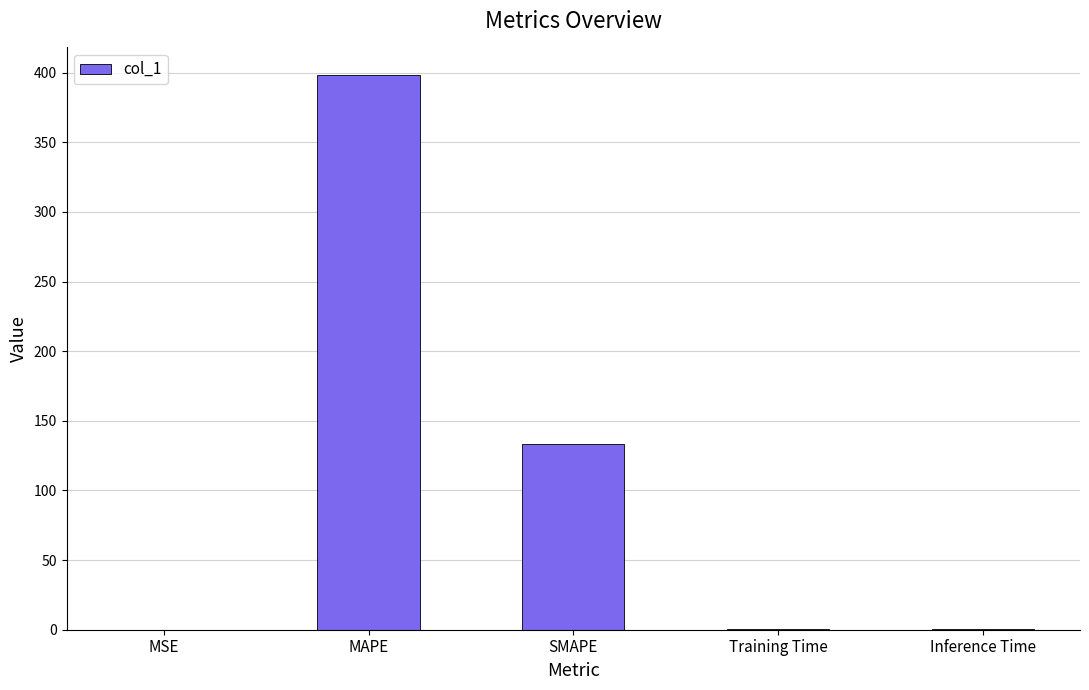

The chart shows a value of 133.1 at SMAPE. True or false?

True